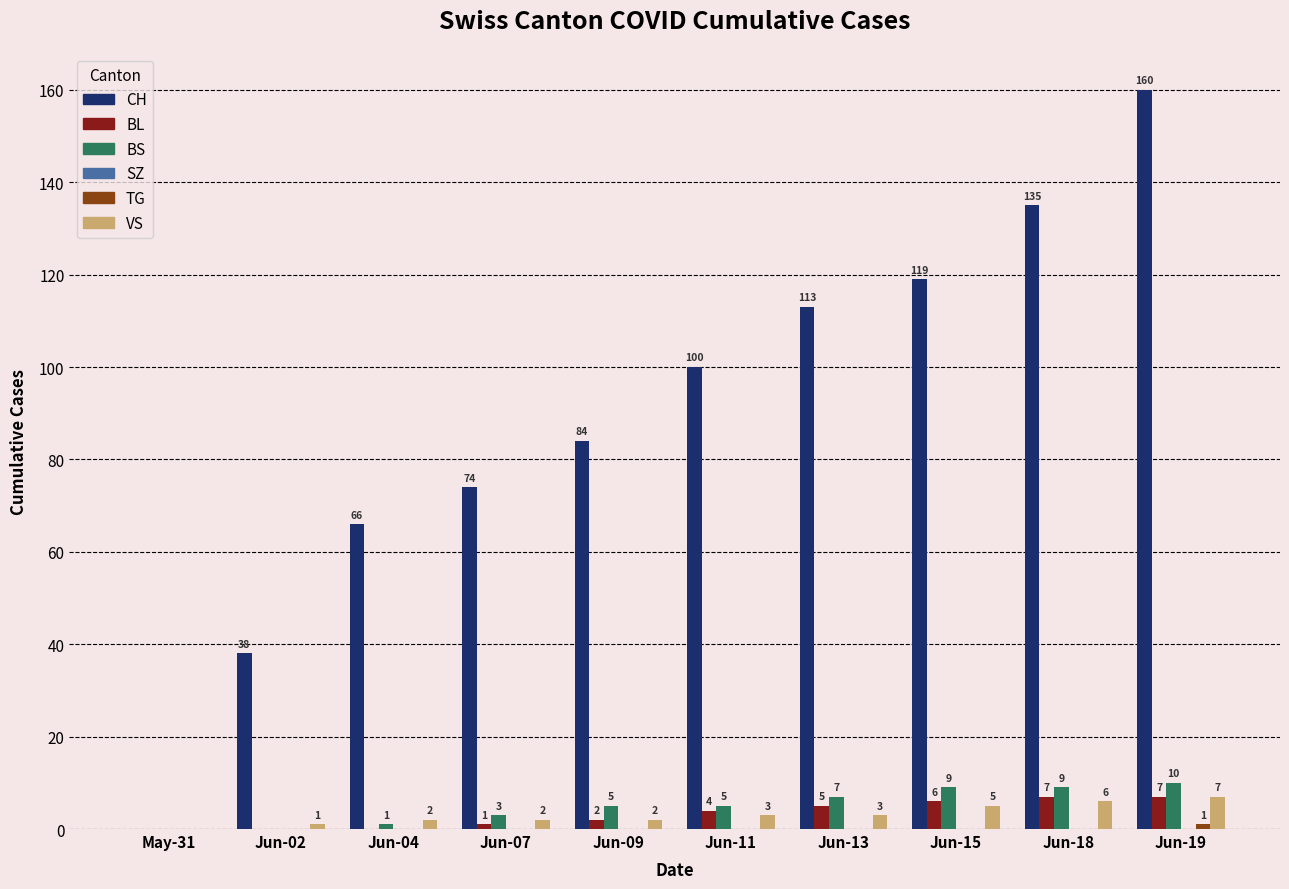

Between Jun-04 and Jun-07, which series saw the biggest shift?

CH